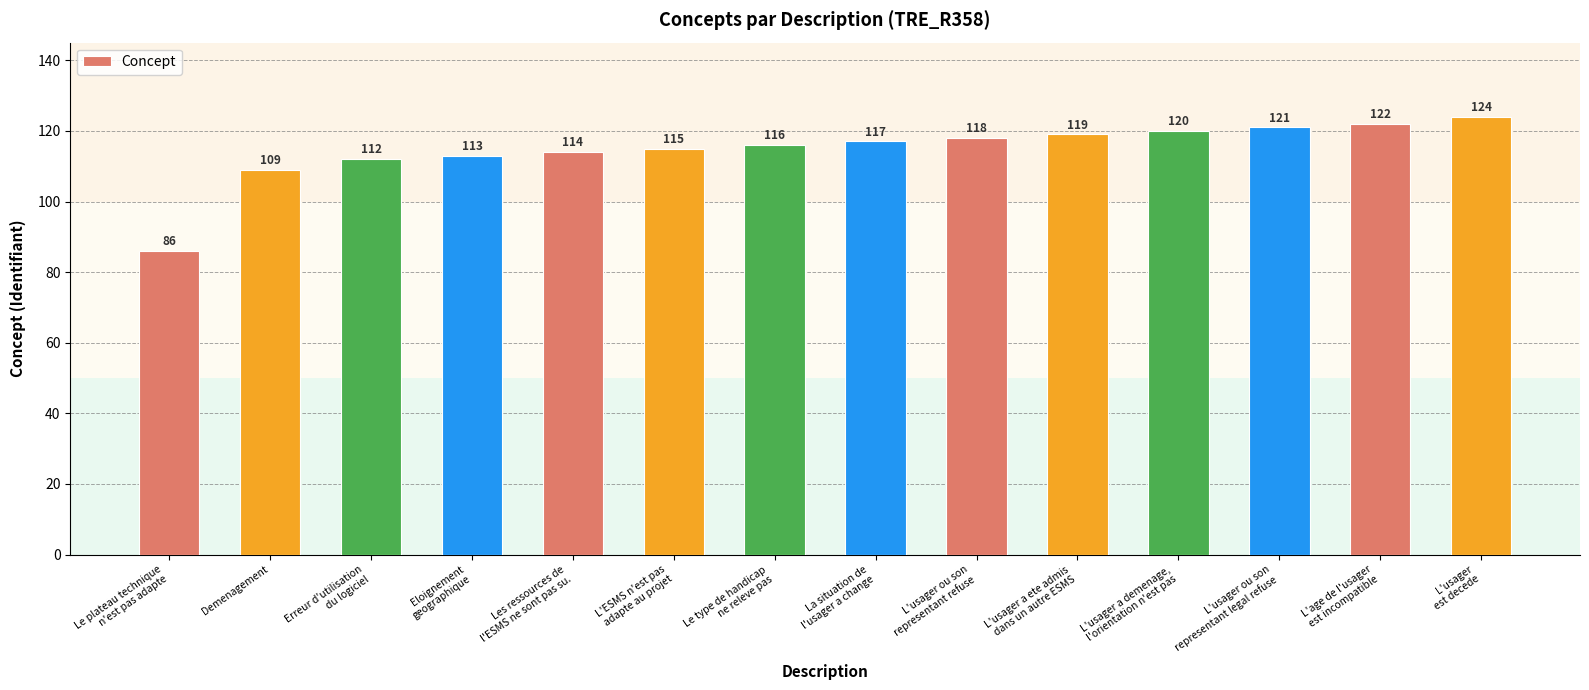

The value at L'usager a ete admis
dans un autre ESMS is 119. True or false?

True